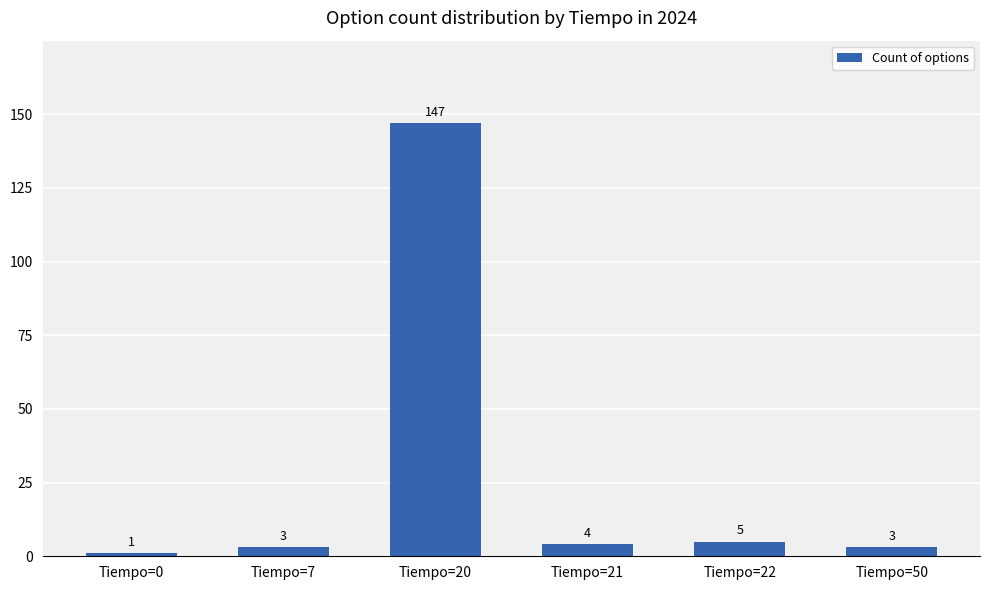

Which category has the lowest value across all series?

Tiempo=0